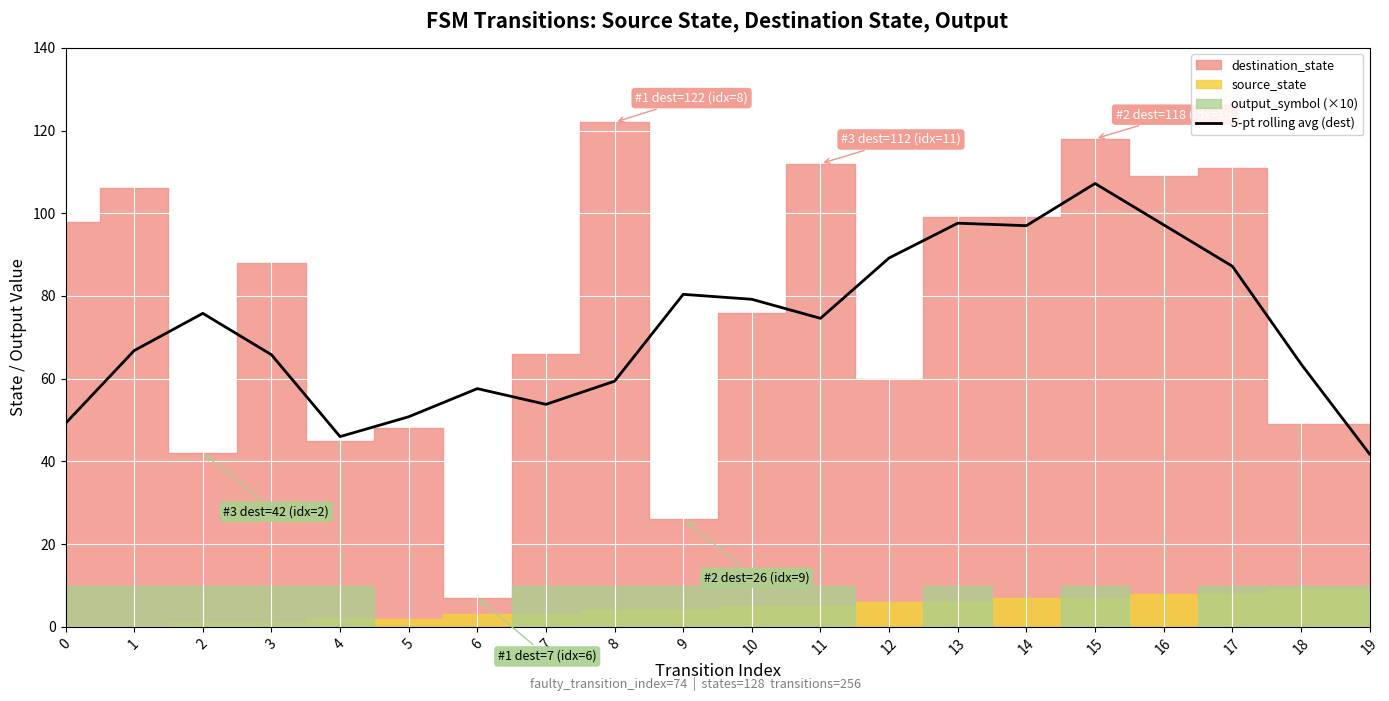

Which has a higher value, 10 or 14?

14